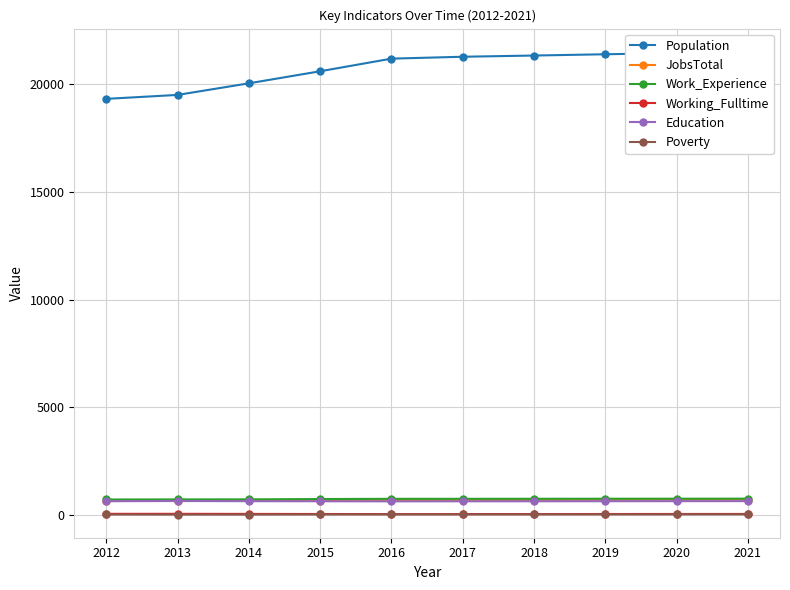

True or false: Work_Experience and Education intersect in this chart.

False